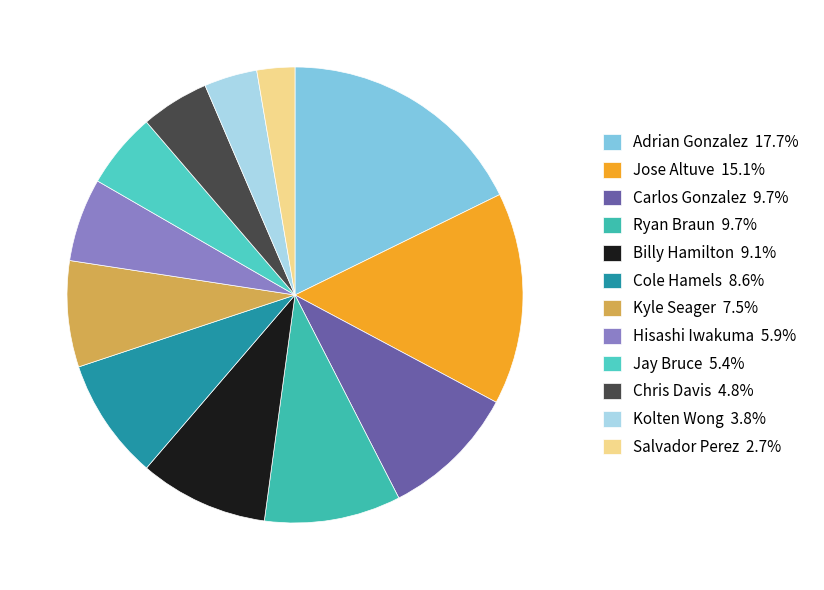

Which category has the biggest portion of the pie?

Adrian Gonzalez